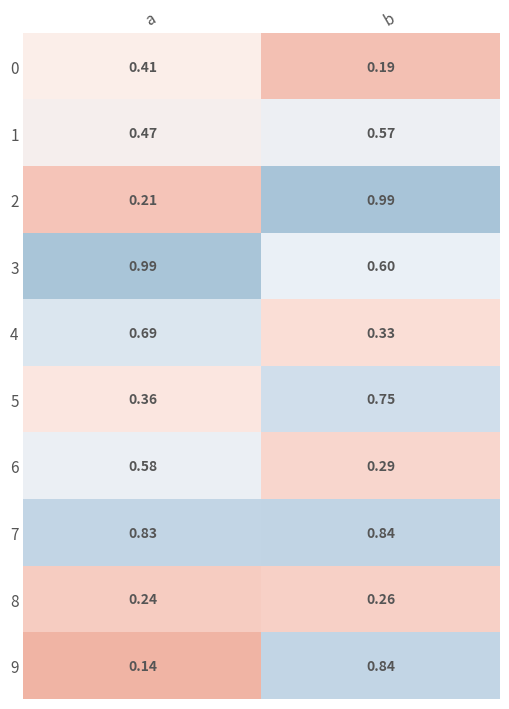

At which category is the sum across all series the highest?

b